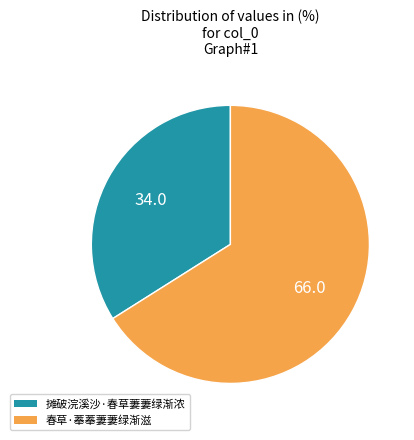

The 摊破浣溪沙·春草萋萋绿渐浓 slice represents 26% of the pie. True or false?

False